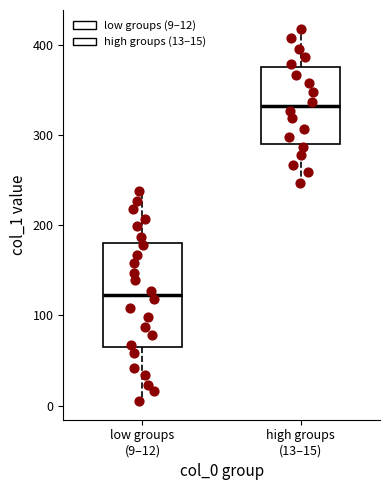

Which box has the highest median line?

high groups (13–15)